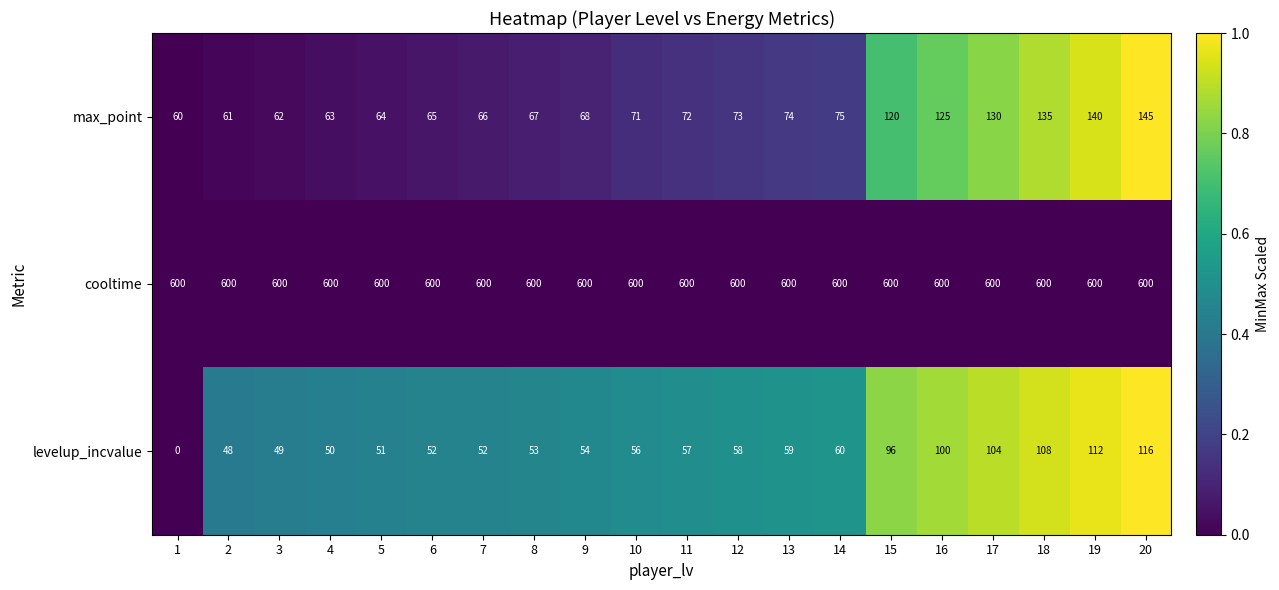

What is the total value across all series at 10?

727